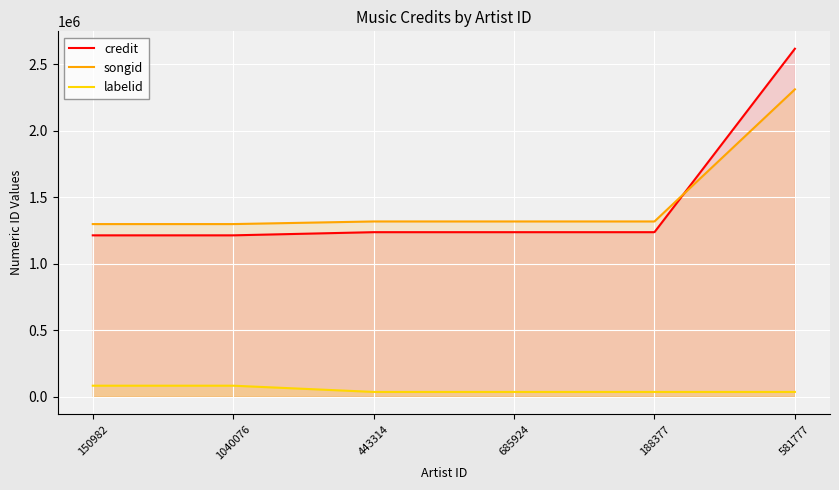

What is the spread (max minus min) of values at 443314?

1281245